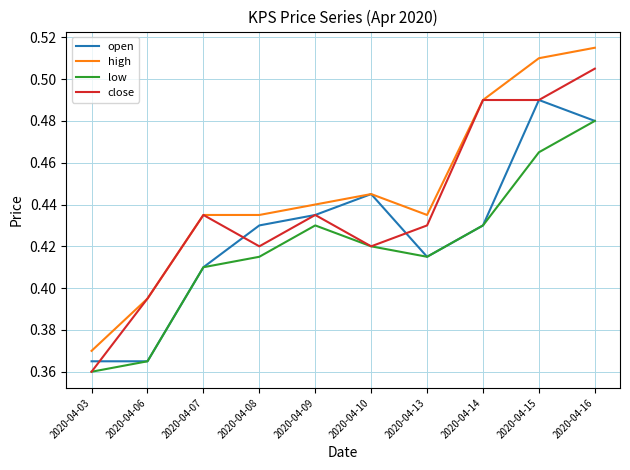

At which label is low closest to 0?

2020-04-03